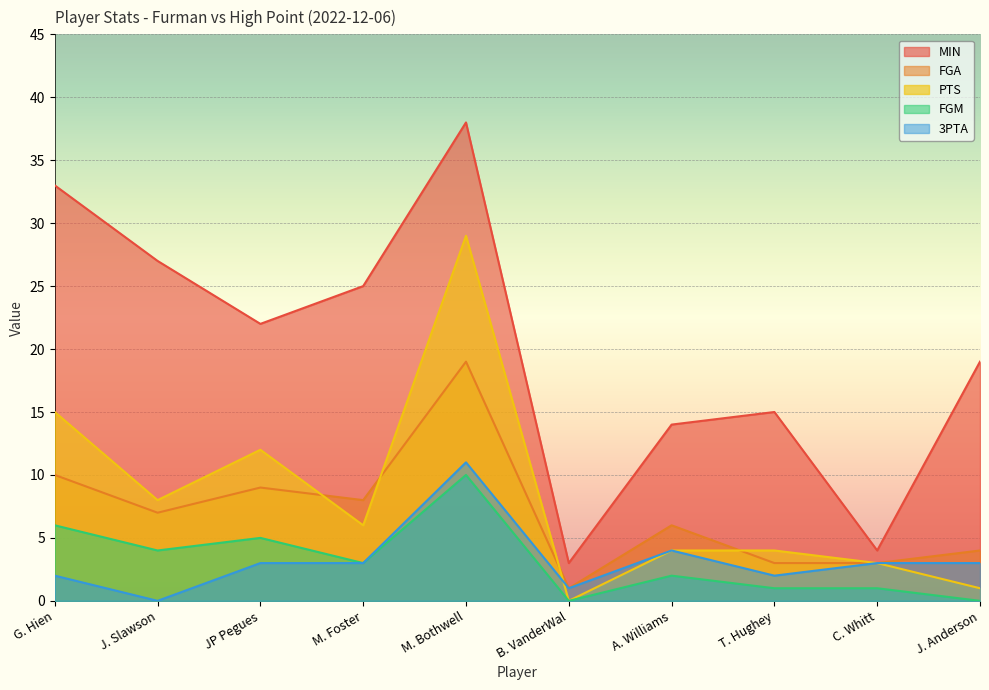

What is the total value across all series at C. Whitt?

14